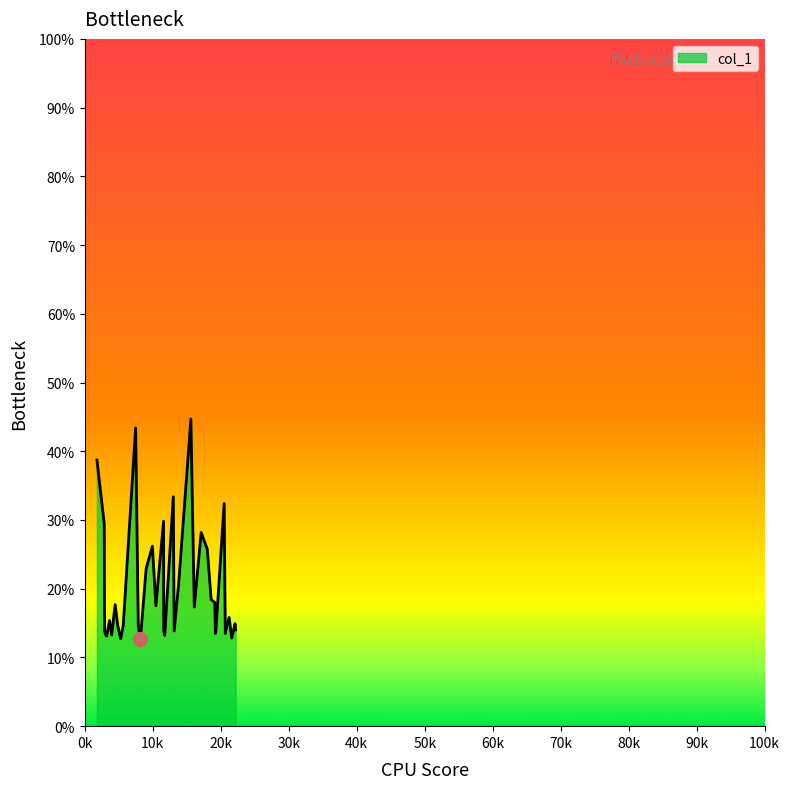

What is the difference between the maximum and minimum values?

32.0